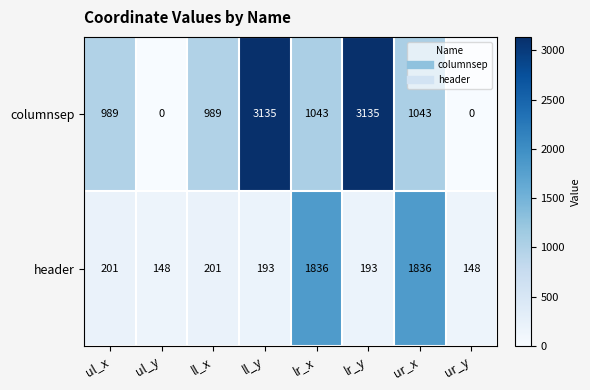

What is the greatest value displayed?

3135